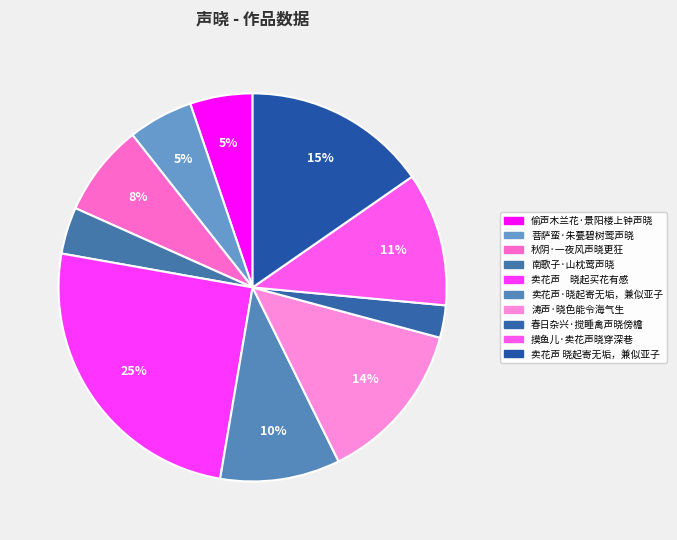

How many slices are in this pie chart?

10